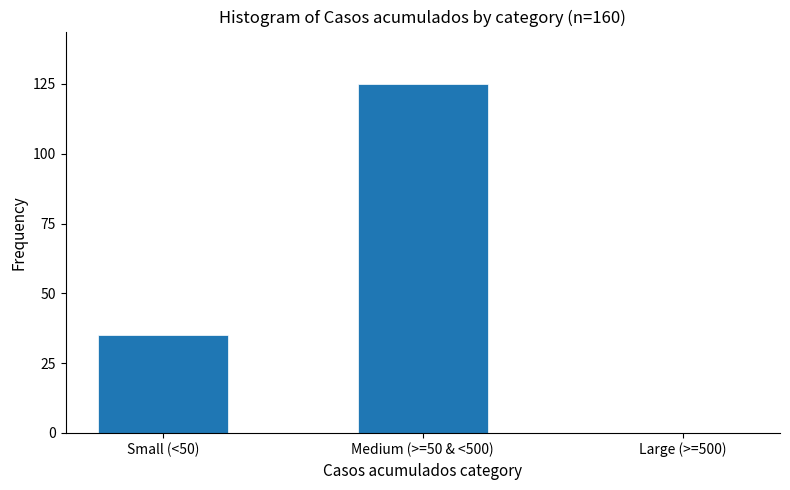

Reading right to left, what are all the values shown in this chart?

Large (>=500)=0	Medium (>=50 & <500)=125	Small (<50)=35